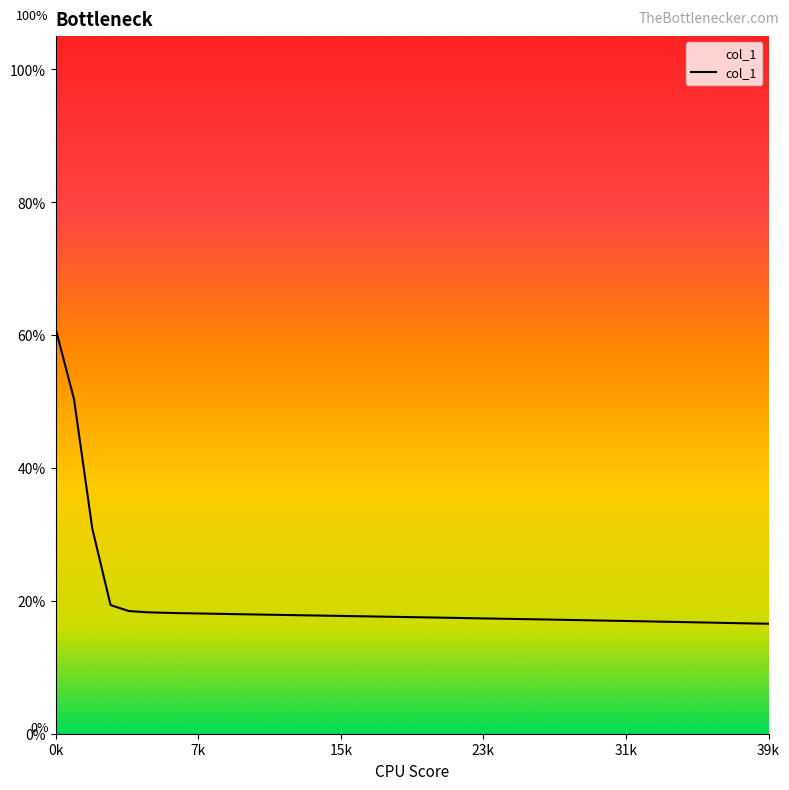

Reading left to right, extract all data points from this chart.

0.6	0.5	0.3	0.2	0.2	0.2	0.2	0.2	0.2	0.2	0.2	0.2	0.2	0.2	0.2	0.2	0.2	0.2	0.2	0.2	0.2	0.2	0.2	0.2	0.2	0.2	0.2	0.2	0.2	0.2	0.2	0.2	0.2	0.2	0.2	0.2	0.2	0.2	0.2	0.2